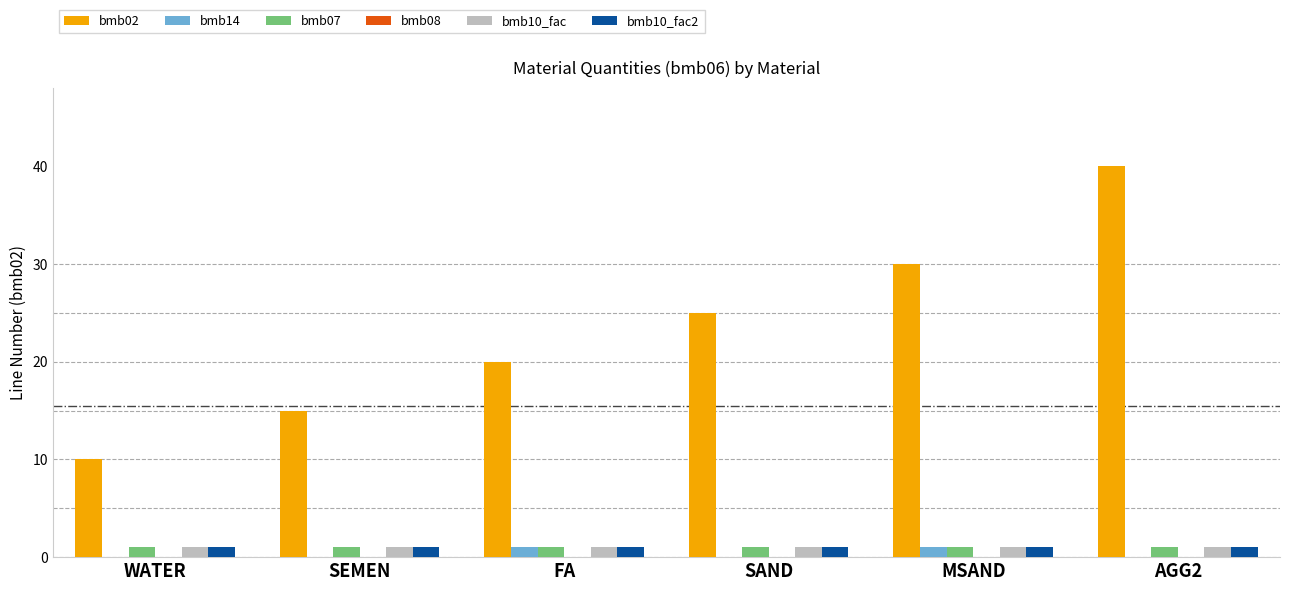

What is the sum of the bmb14 values at SEMEN and MSAND?

1